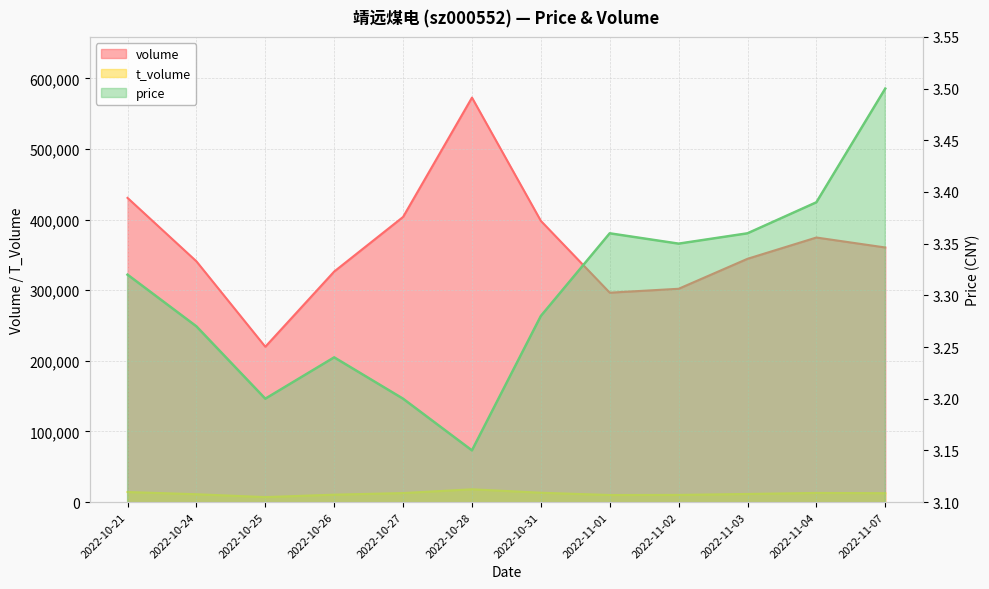

What is the difference between the second highest and second lowest values in the price series?

0.2